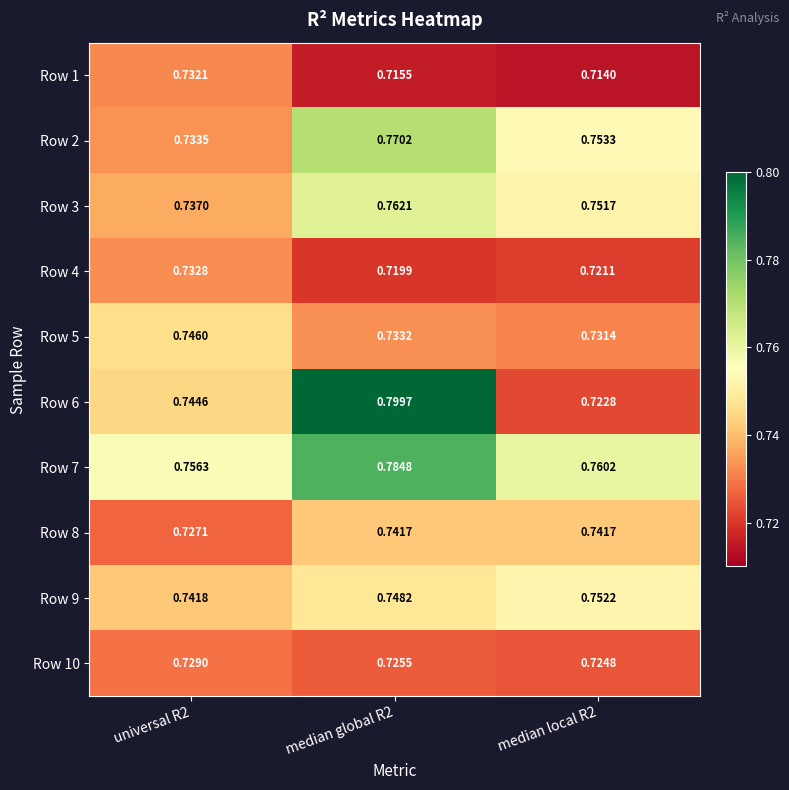

Is the value of Row 6 at median local R2 greater than the value of Row 10 at median global R2?

No